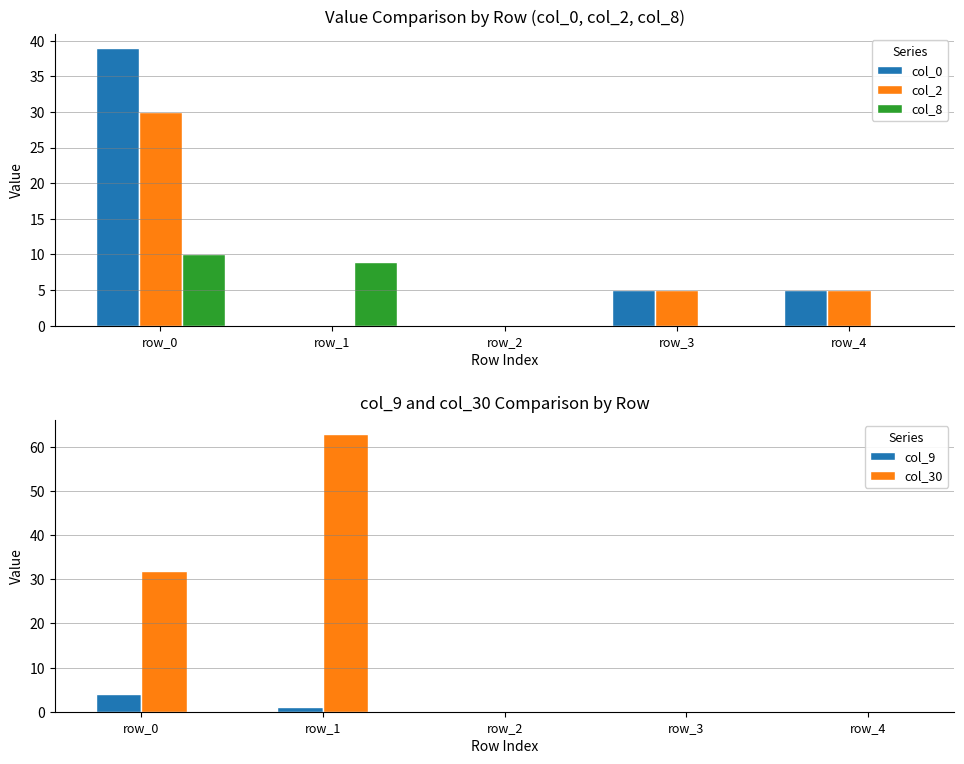

At which label does col_8 reach its minimum?

row_2